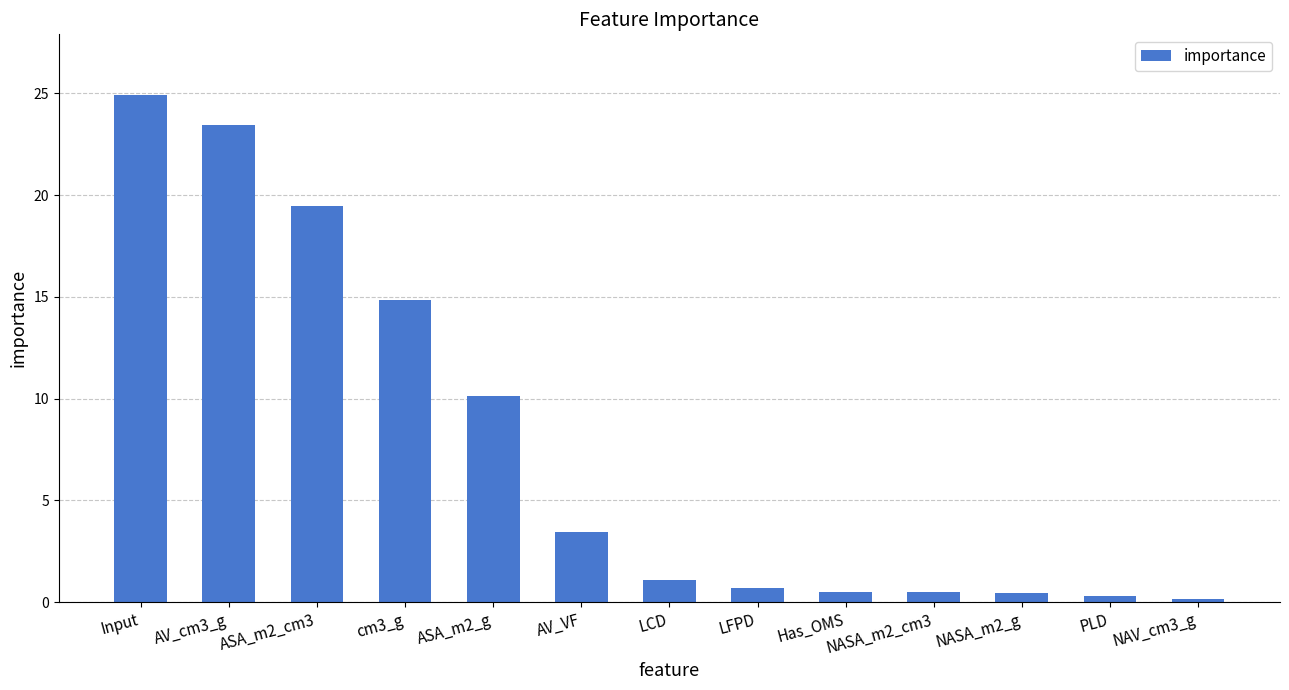

Is it true that the value at cm3_g is 14.8?

True